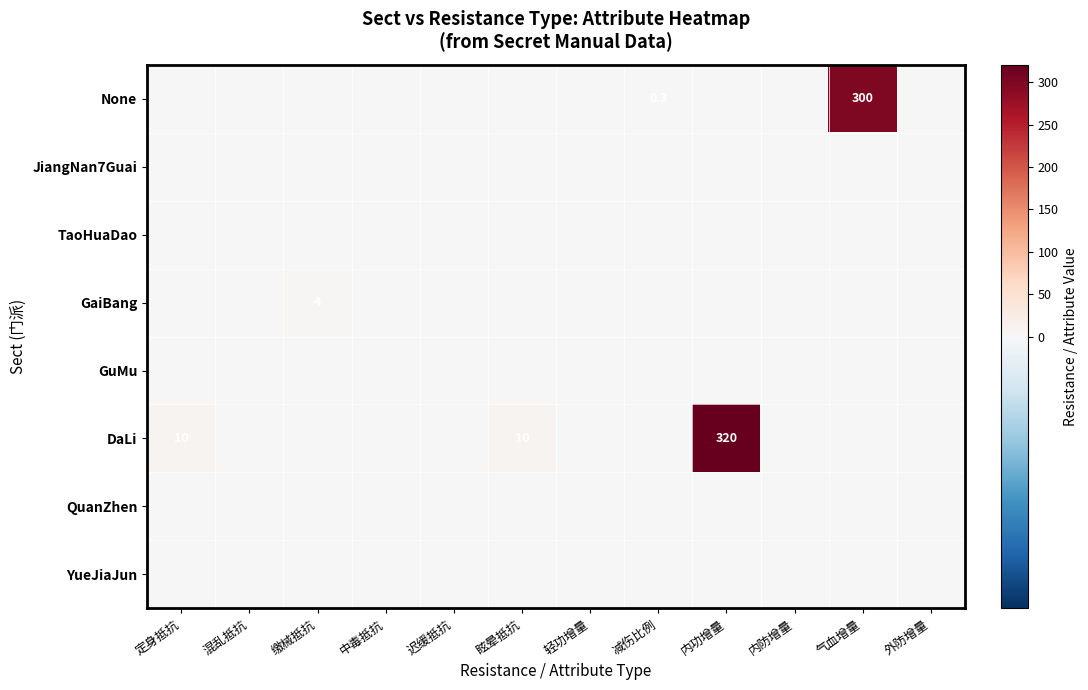

The value of DaLi at 内功增量 is 320.0. True or false?

True